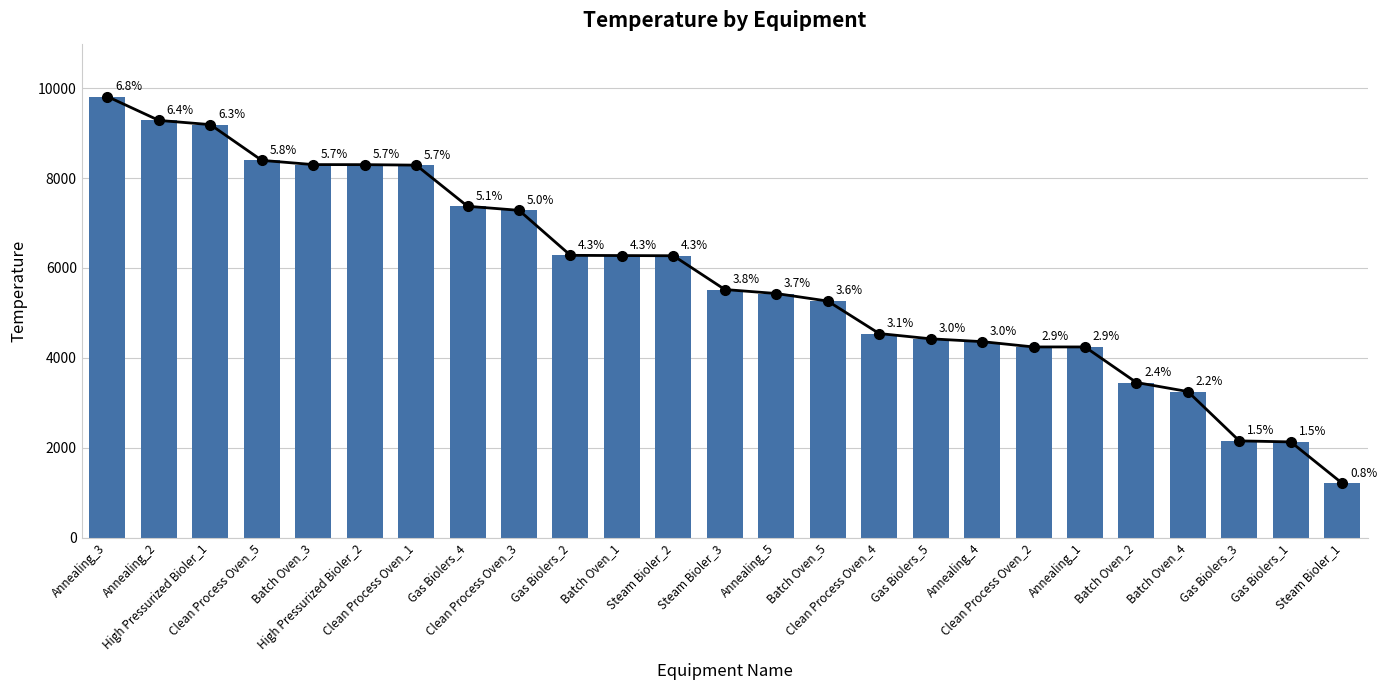

Count the number of values greater than 5521.

12